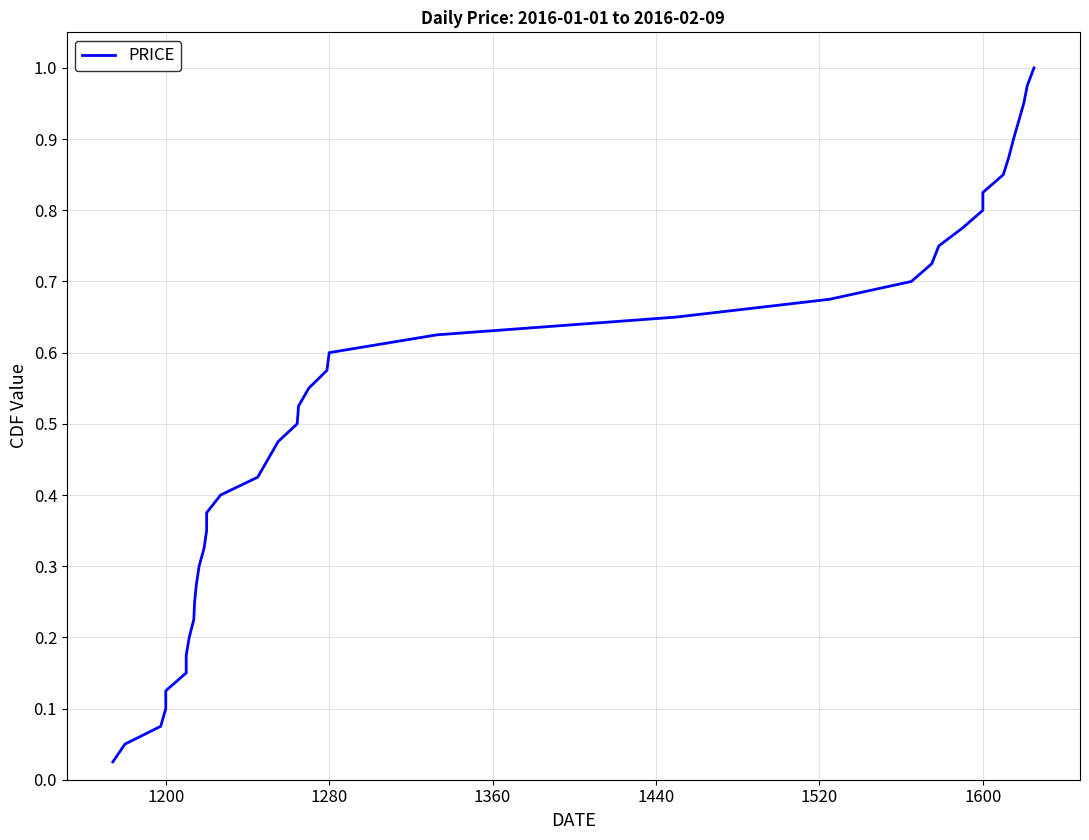

What is the greatest value displayed?

1.0